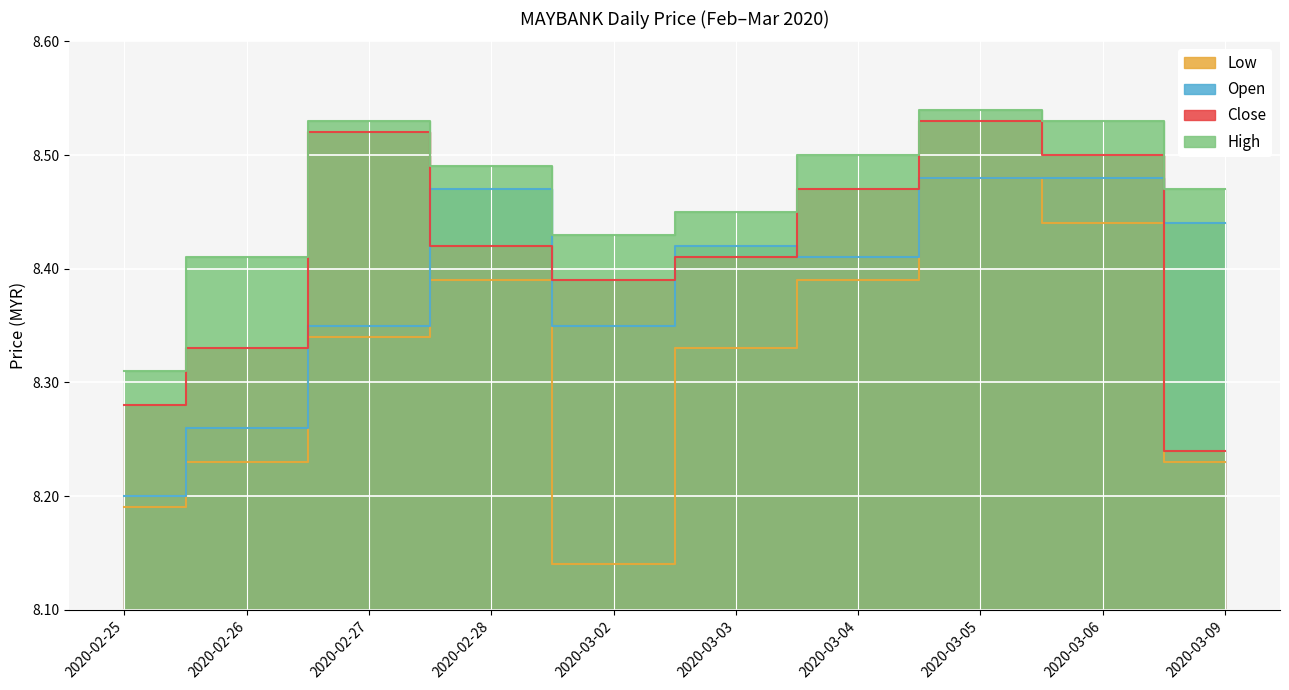

True or false: close and low intersect in this chart.

False